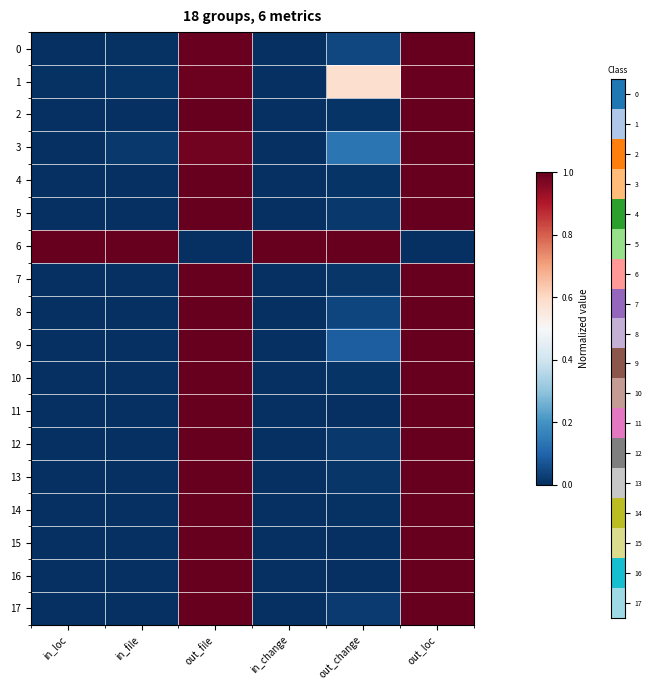

How many series are shown in this chart?

18